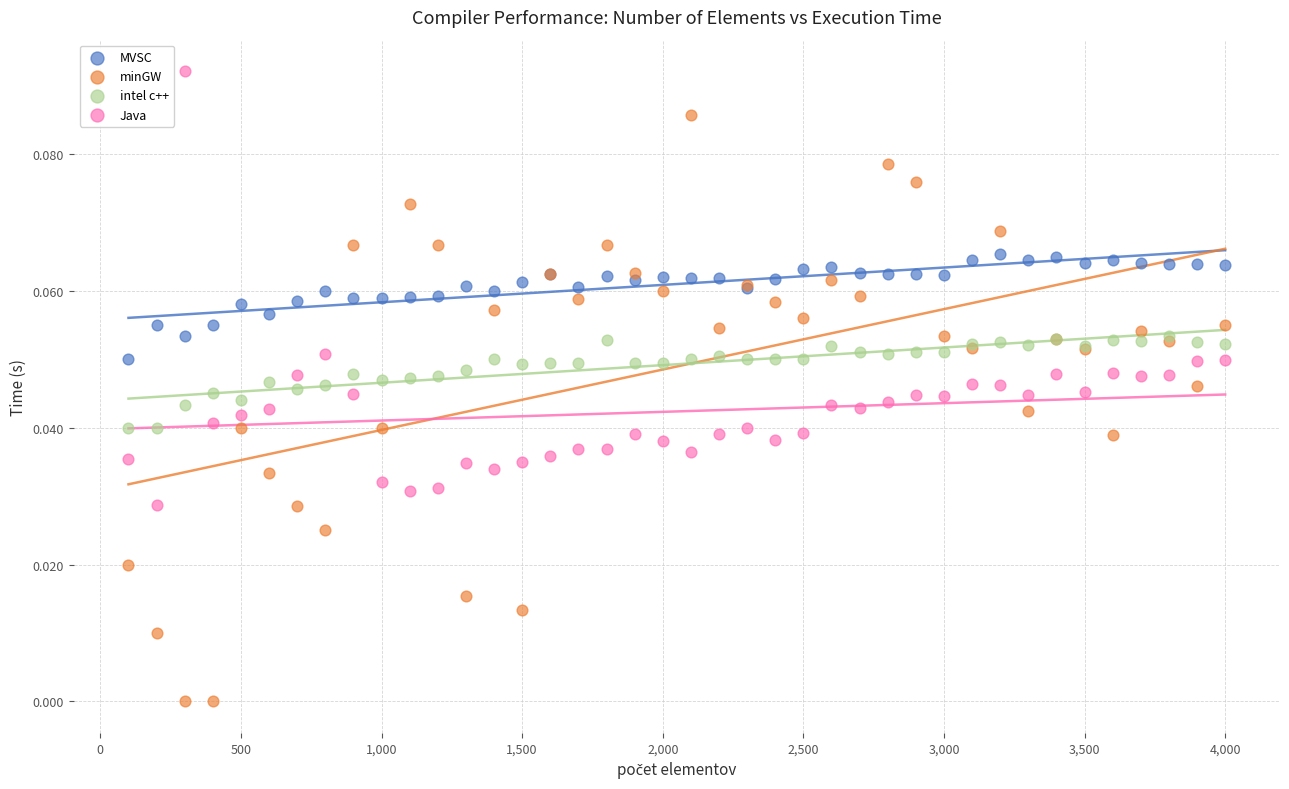

Which series contains the lowest Y value?

minGW